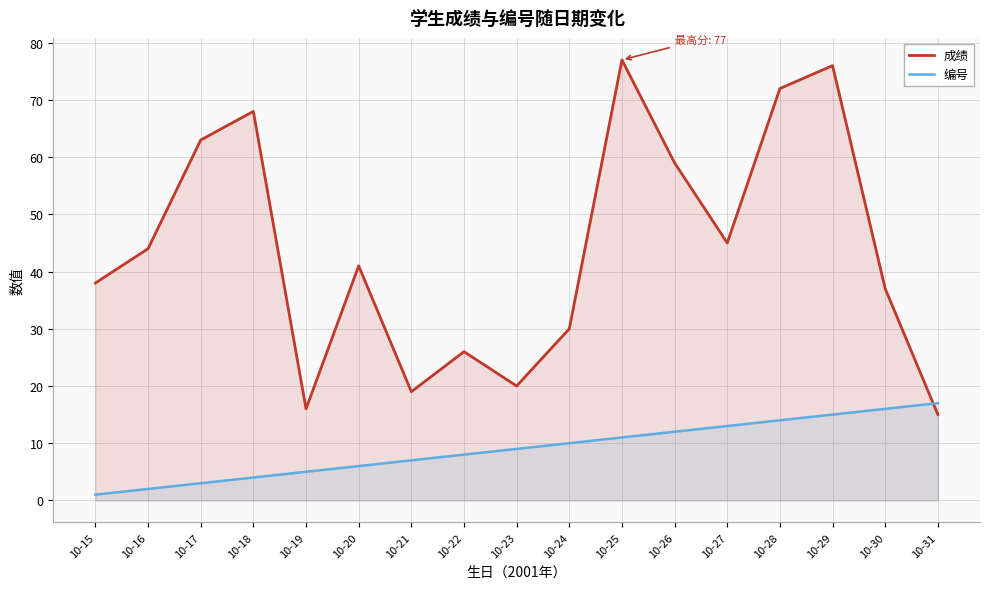

What are all the series names shown in the legend?

成绩, 编号